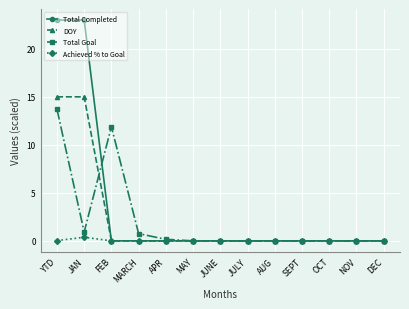

Between MARCH and JULY, which series saw the biggest shift?

Total Goal